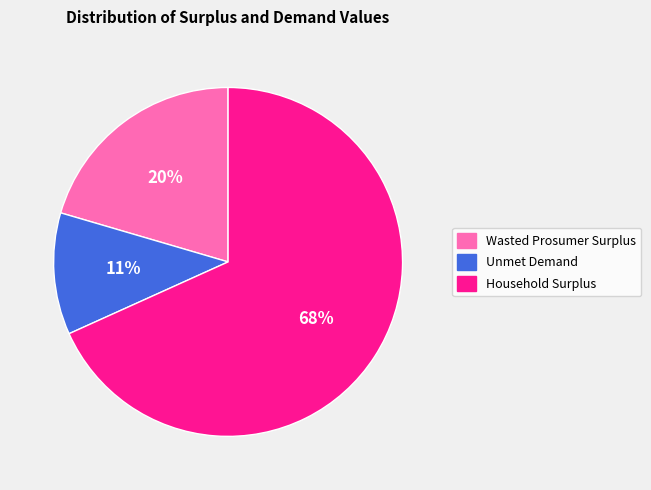

The Unmet Demand slice represents 11% of the pie. True or false?

True